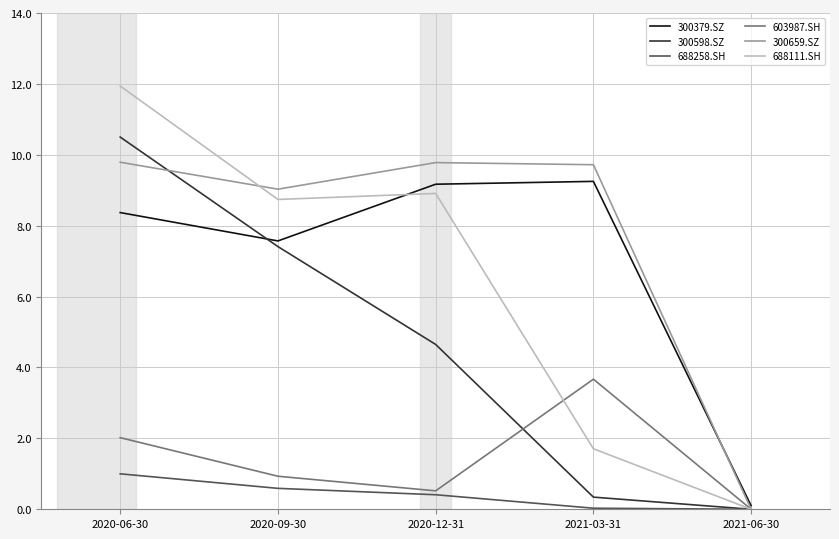

The value of 300598.SZ at 2021-06-30 is 4.9. True or false?

False